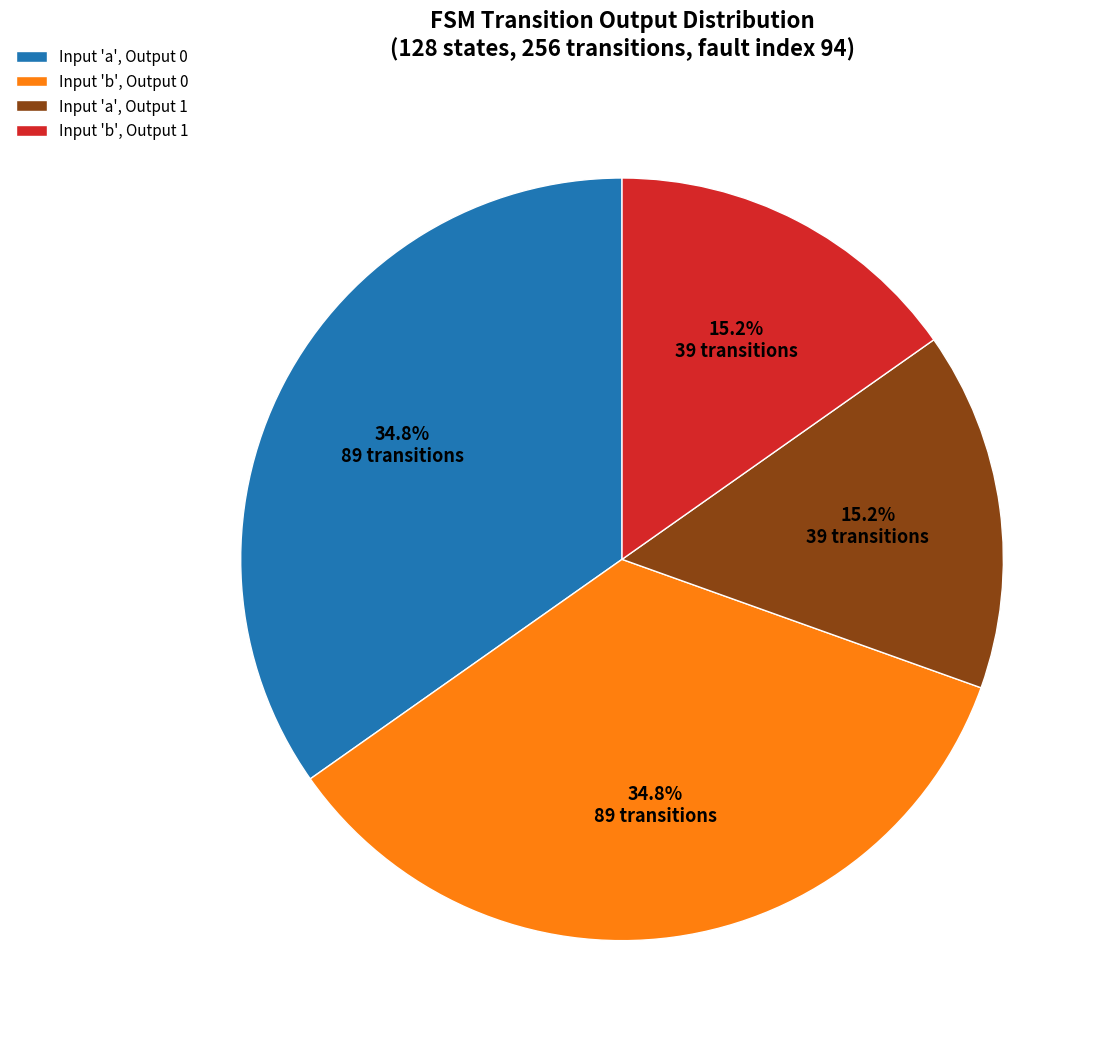

To the nearest percent, what is the average slice percentage?

25%